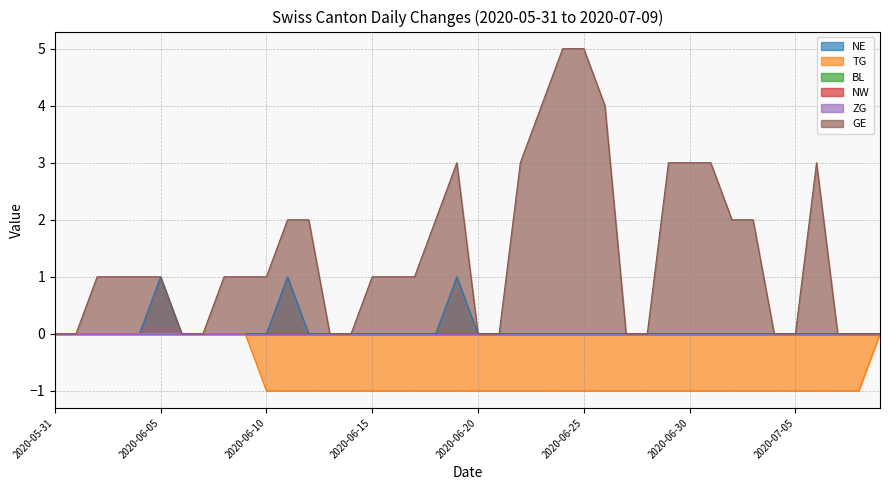

Which series has the largest total across all categories?

GE